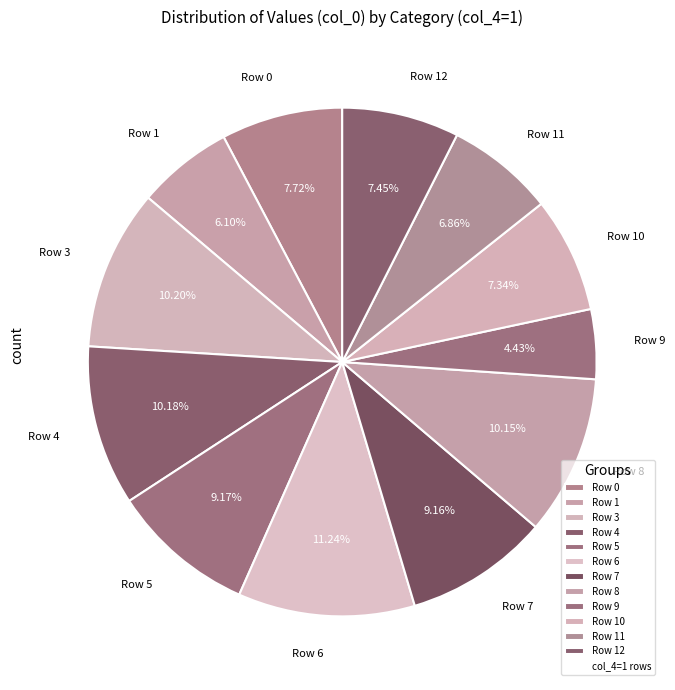

True or false: Row 1 accounts for 1% of the total.

False